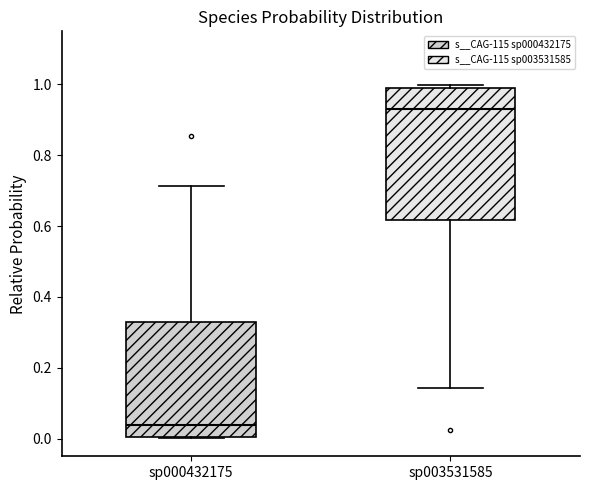

Which box has the highest median line?

sp003531585